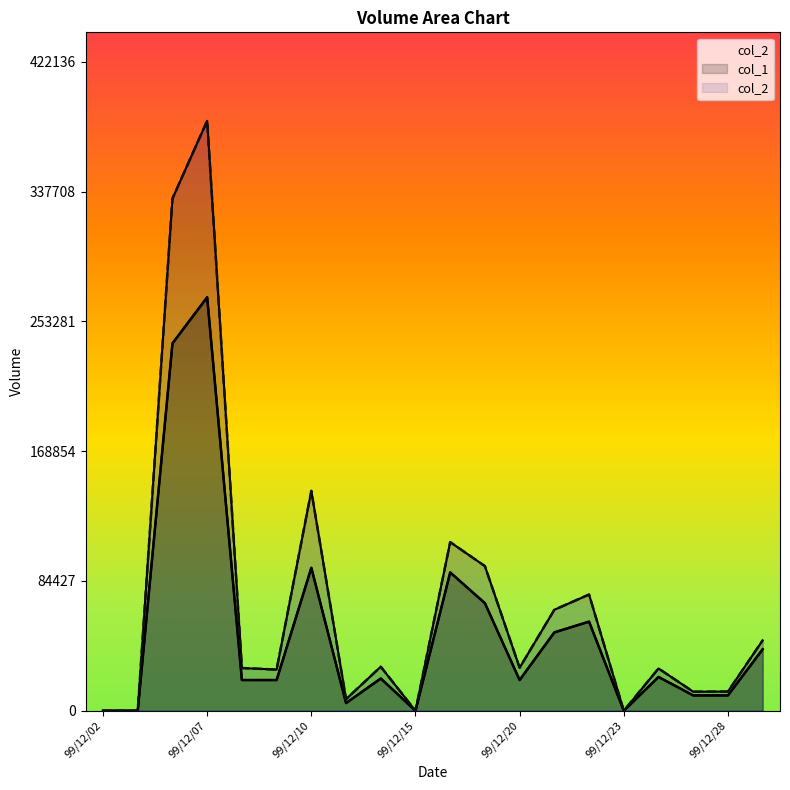

In col_1, how many points are lower than both neighbors (excluding endpoints)?

4